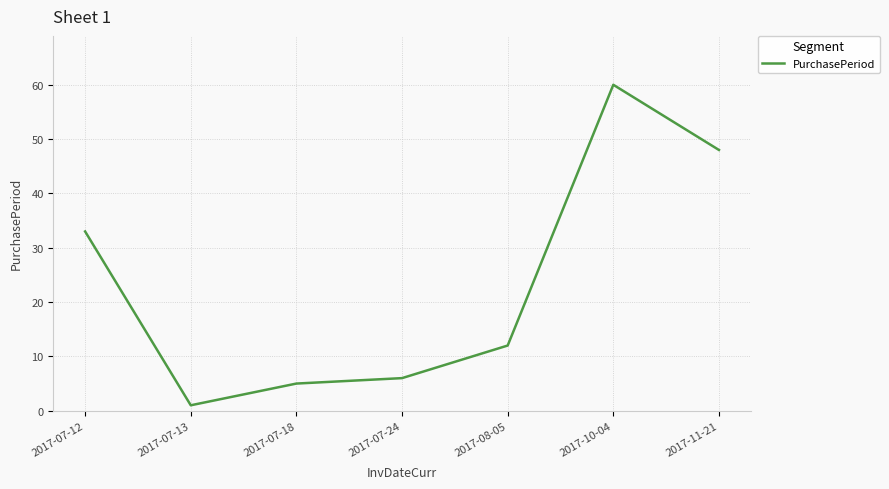

Rank the categories by value from highest to lowest.

2017-10-04, 2017-11-21, 2017-07-12, 2017-08-05, 2017-07-24, 2017-07-18, 2017-07-13